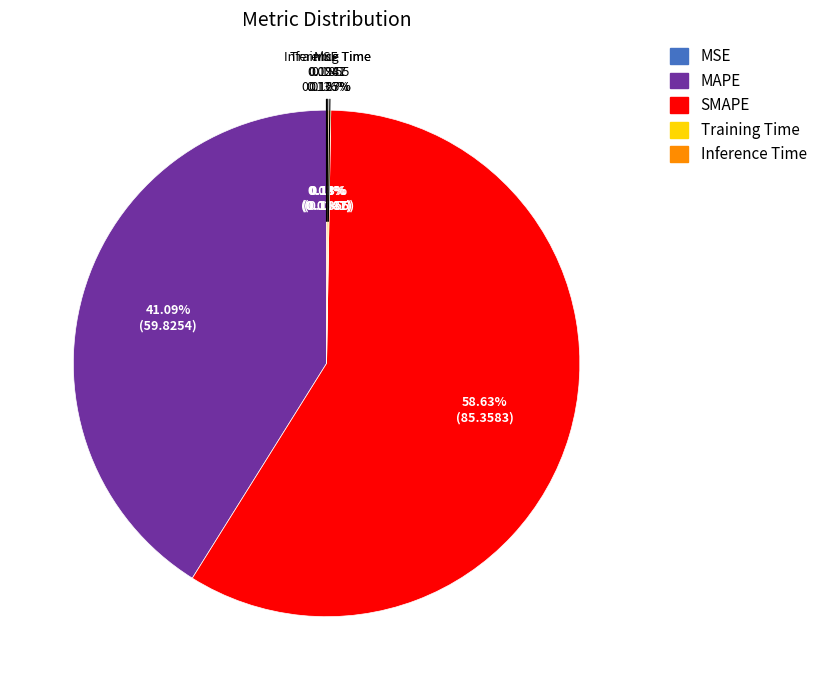

What is the change in value from MSE to Training Time?

+0.2